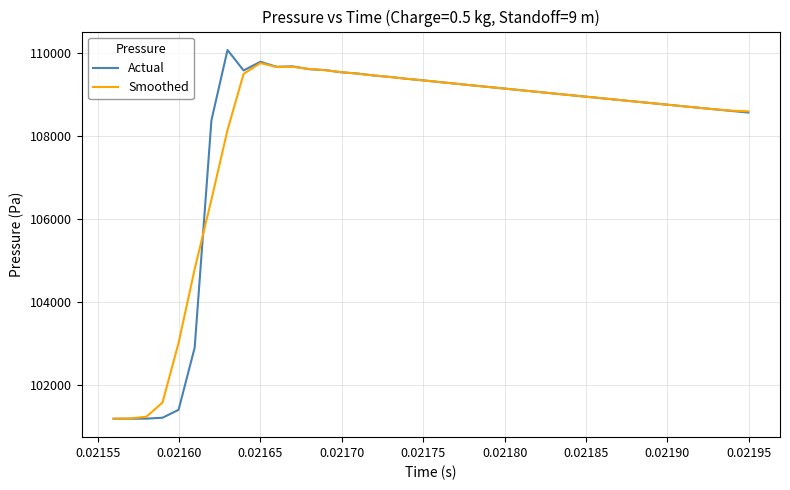

What is the lowest value of the Actual series?

101200.0